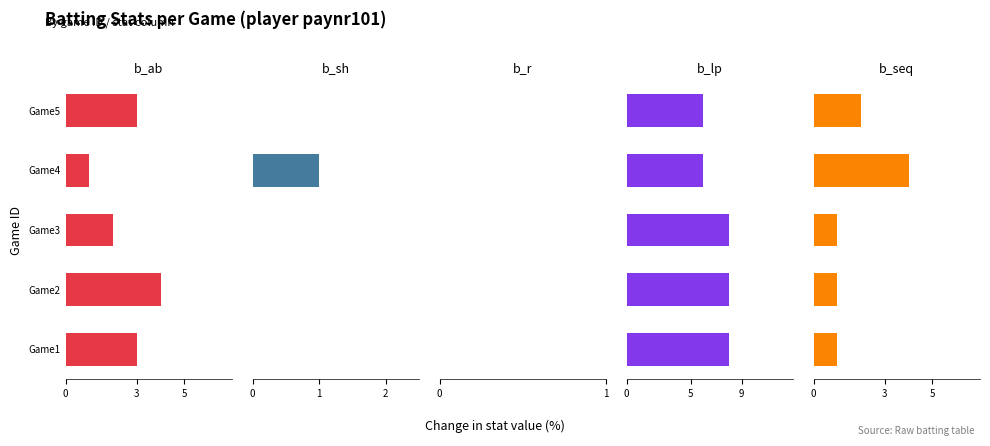

The value of b_ab at 4 is 4.9. True or false?

False